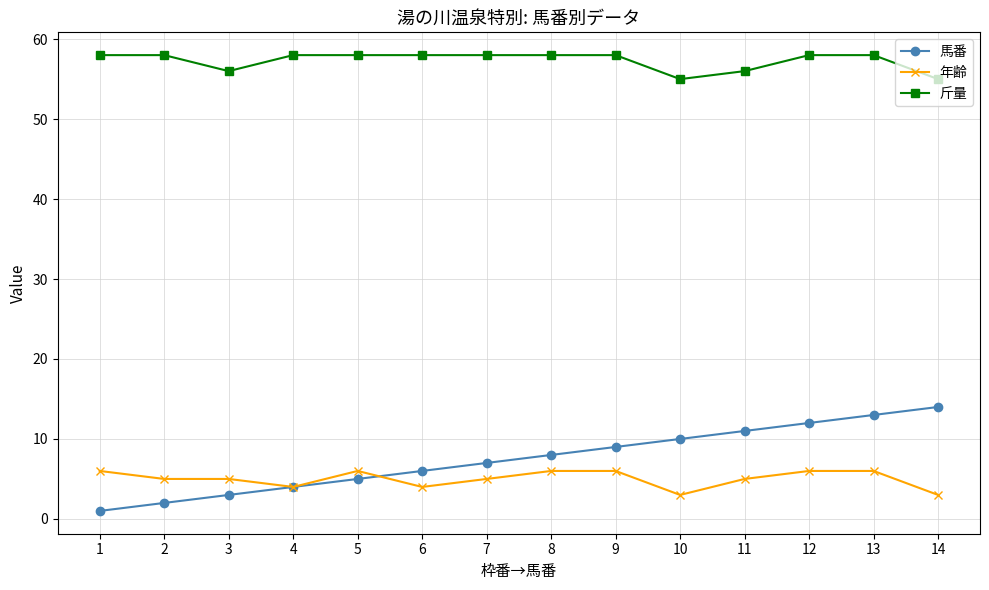

What is the greatest value displayed?

58